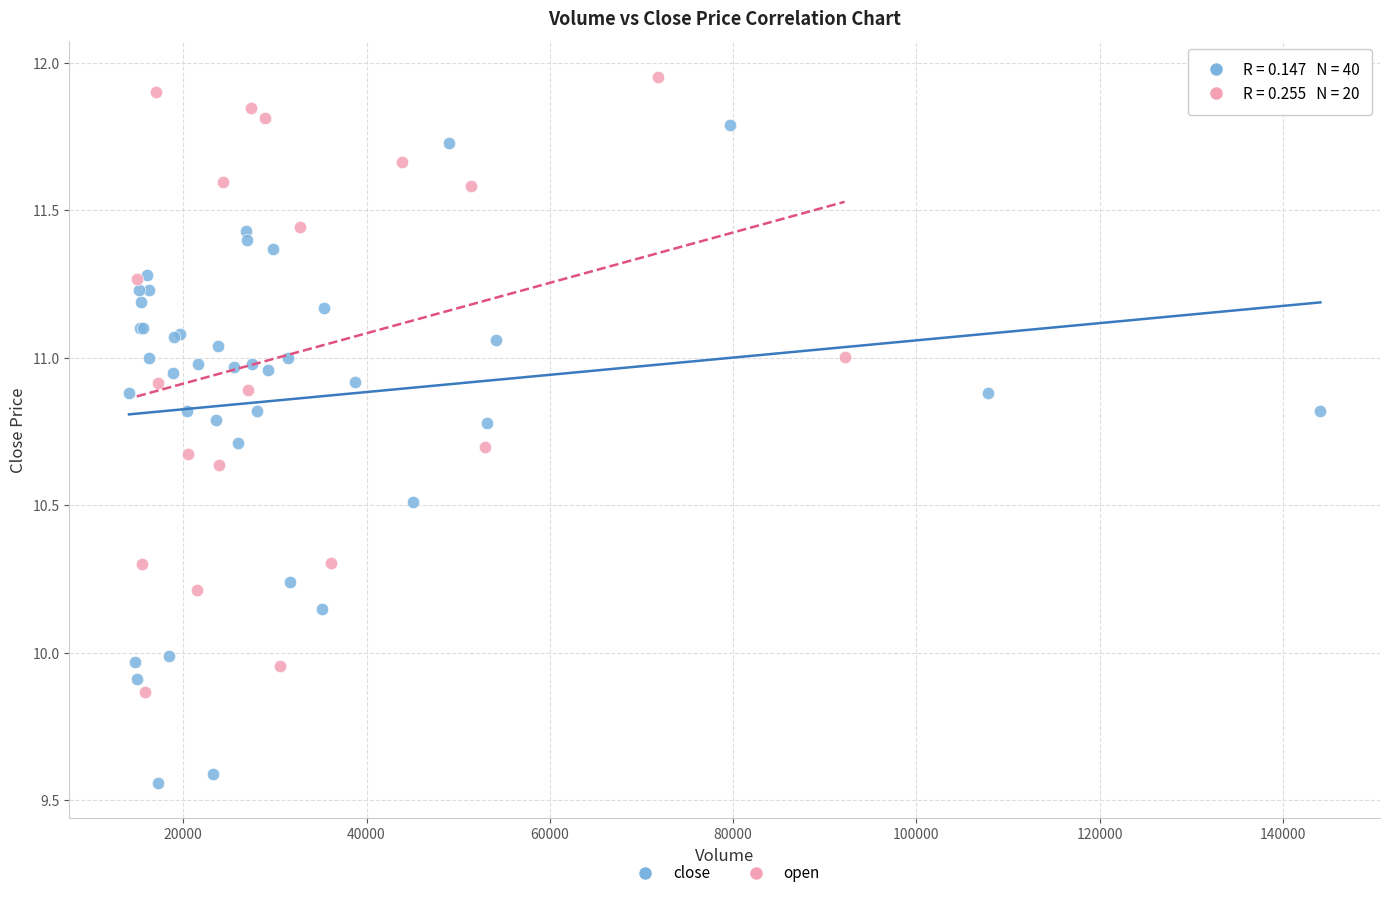

Which series reaches the maximum Y coordinate?

open